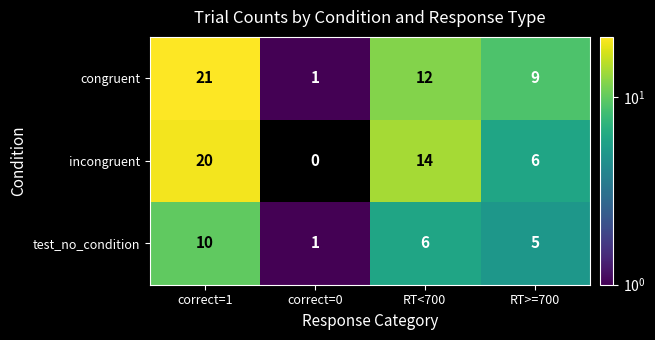

What is the total value across all series at RT<700?

32